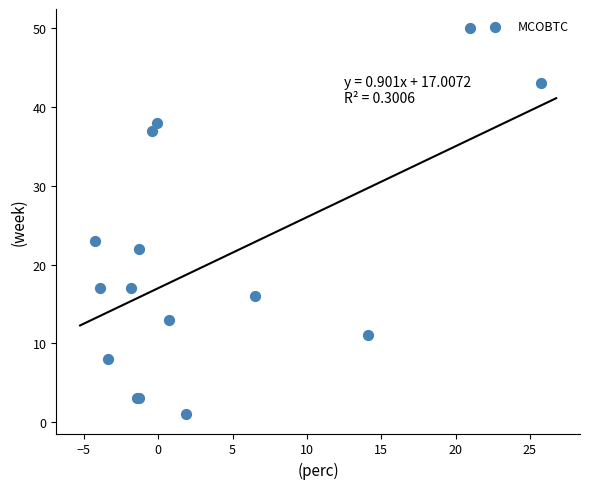

What Y value in the scatter plot is closest to 25?

23